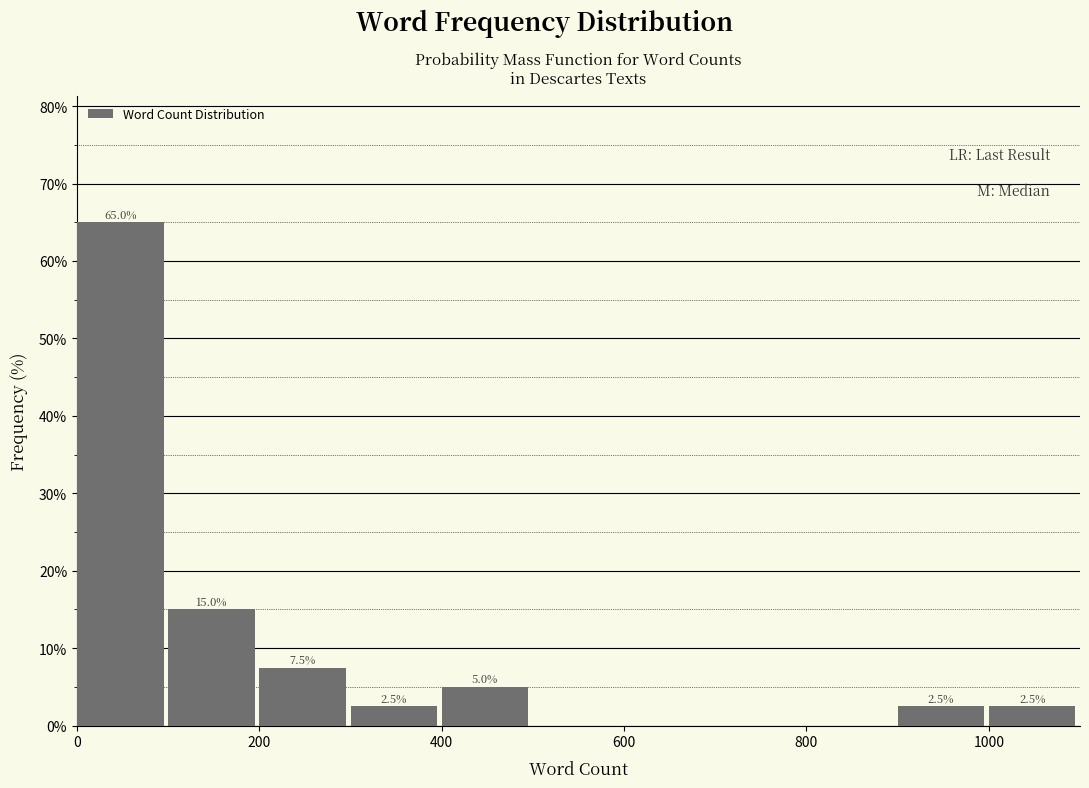

Which range on the x-axis has the tallest bar?

0 to 100